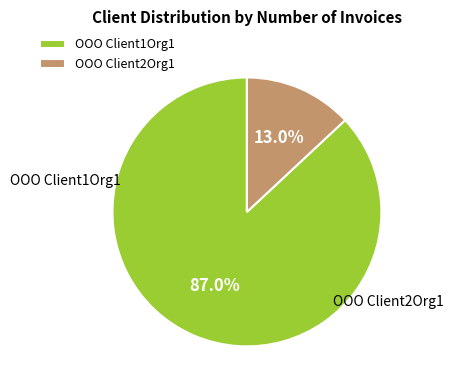

To the nearest percent, what is the difference between the largest and smallest slice percentages?

74%